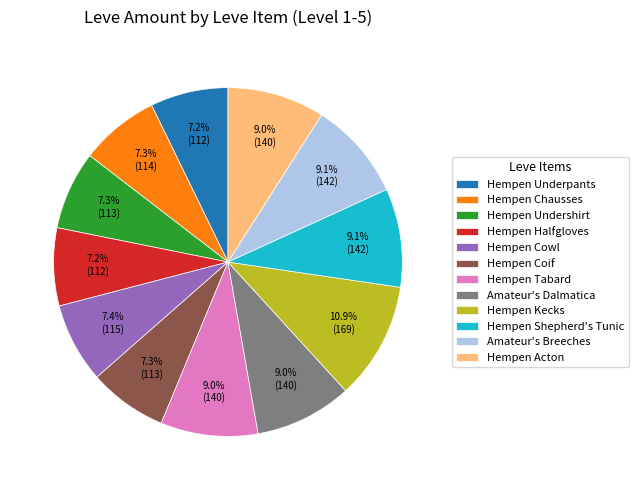

To the nearest percent, what is the difference between the Amateur's Breeches and Hempen Kecks slice percentages?

2%